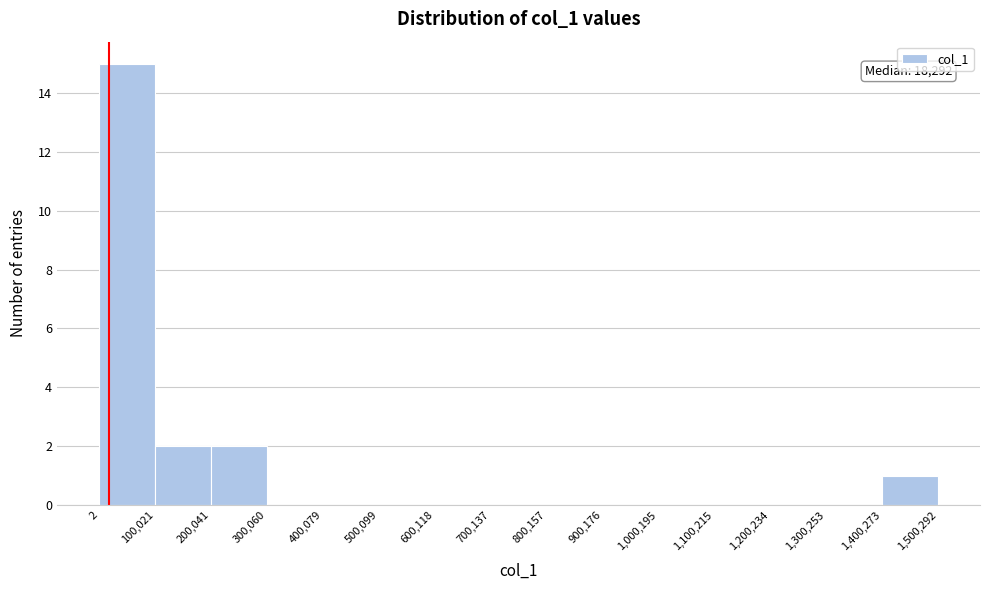

Over which range of the x-axis is the bar tallest?

2 to 100,021